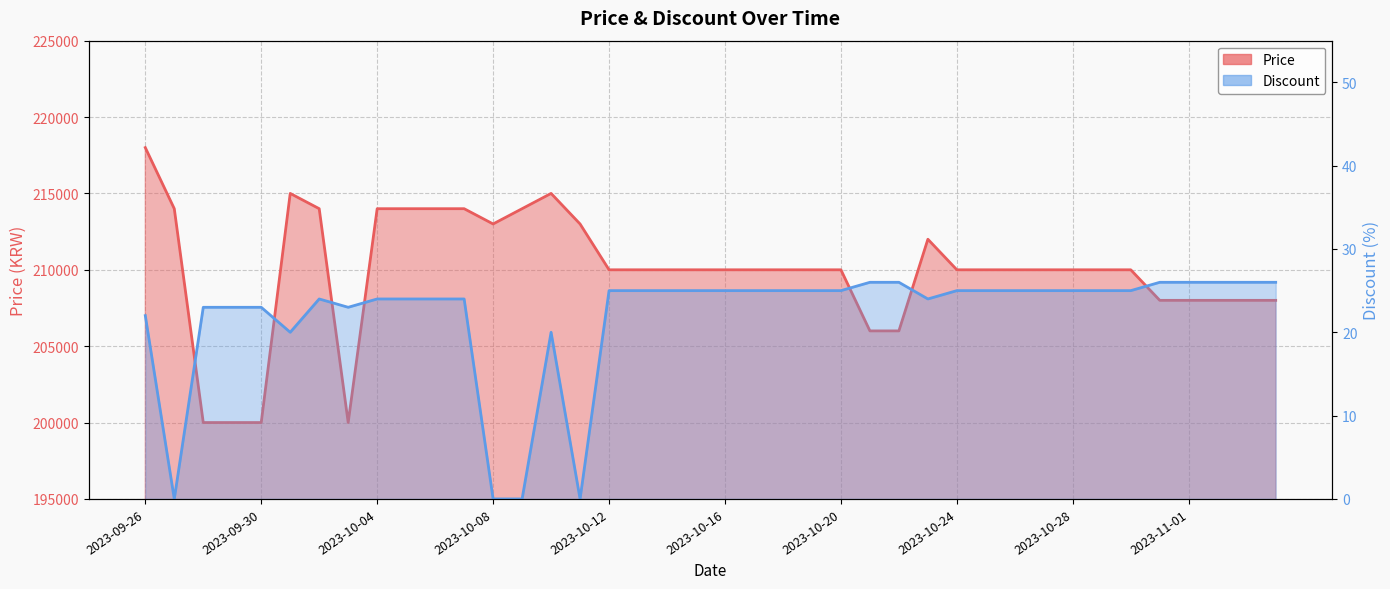

How many interior local valleys does the Price series have?

2